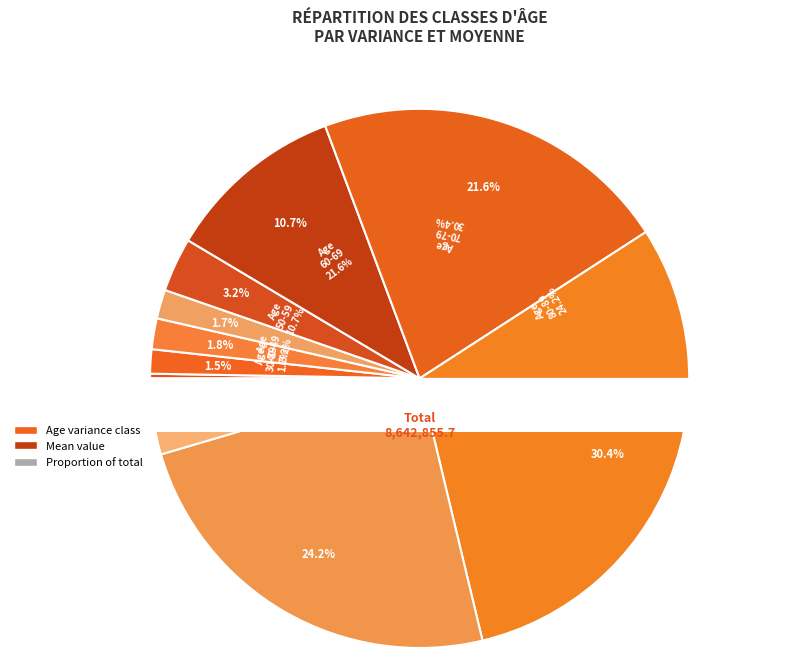

To the nearest percent, what is the average slice percentage?

10%